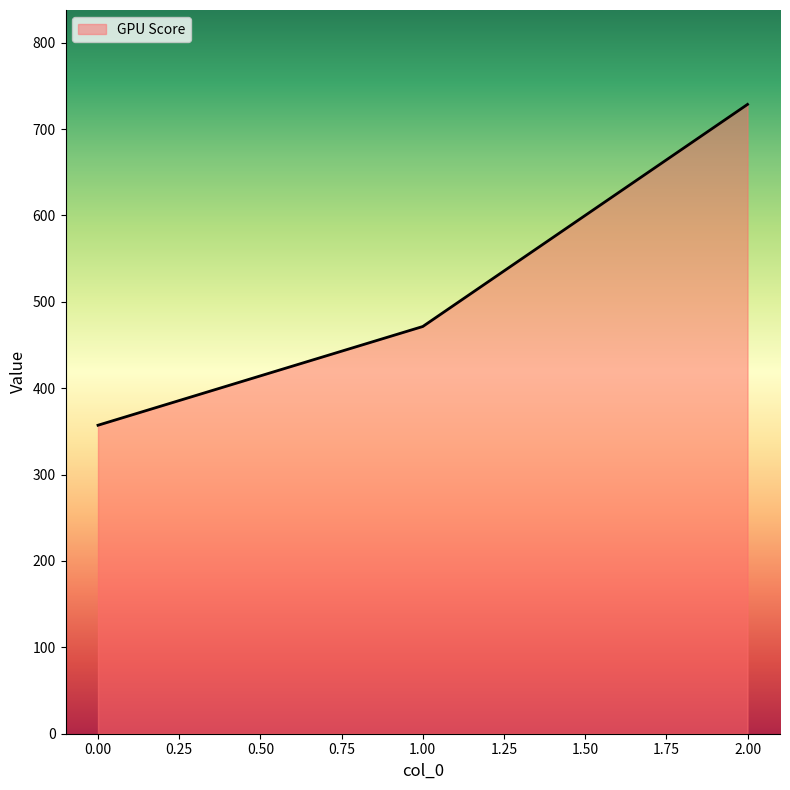

Rank the categories by value from highest to lowest.

2.00, 1.00, 0.00